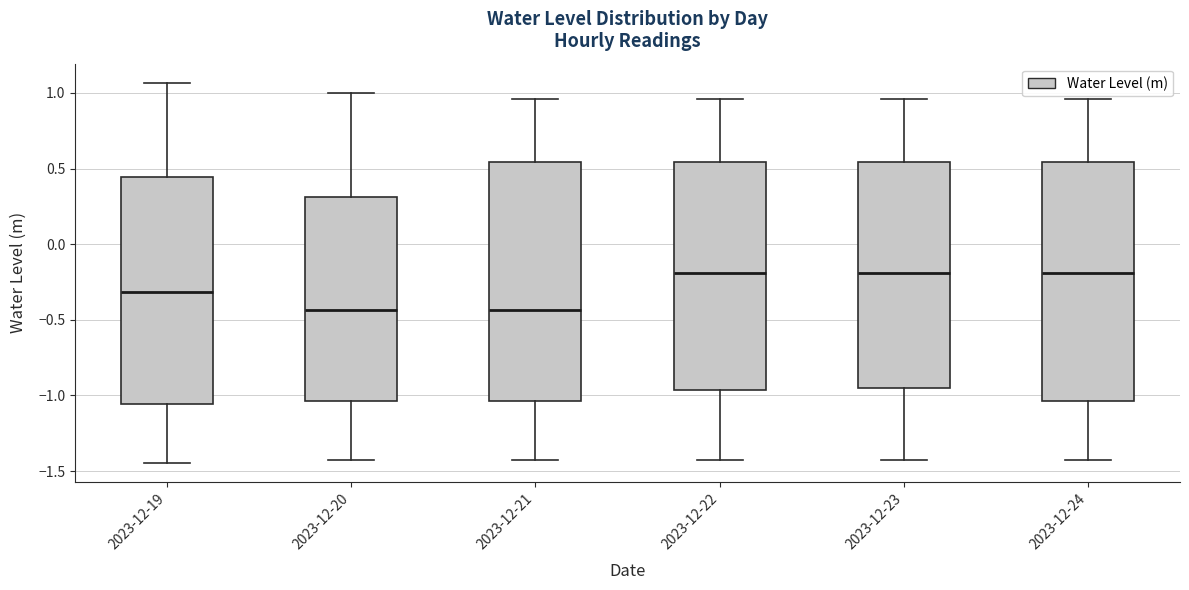

Reading left to right, read every box against the y-axis: the position of its median line, the range the box covers, and the ends of its whiskers. The values are not printed on the chart, so give them approximately, as read against the axis.

2023-12-19: median -0.30, box -1.05 to 0.45, whiskers -1.45 to 1.05
2023-12-20: median -0.45, box -1.05 to 0.30, whiskers -1.45 to 1.00
2023-12-21: median -0.45, box -1.05 to 0.55, whiskers -1.45 to 0.95
2023-12-22: median -0.20, box -0.95 to 0.55, whiskers -1.45 to 0.95
2023-12-23: median -0.20, box -0.95 to 0.55, whiskers -1.45 to 0.95
2023-12-24: median -0.20, box -1.05 to 0.55, whiskers -1.45 to 0.95